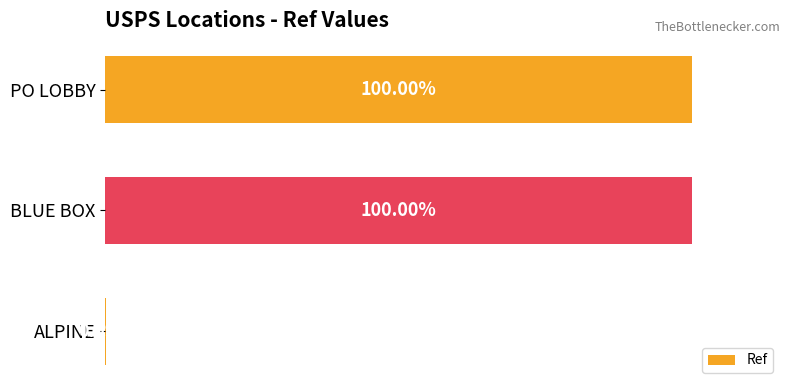

Are the bars horizontal?

Yes